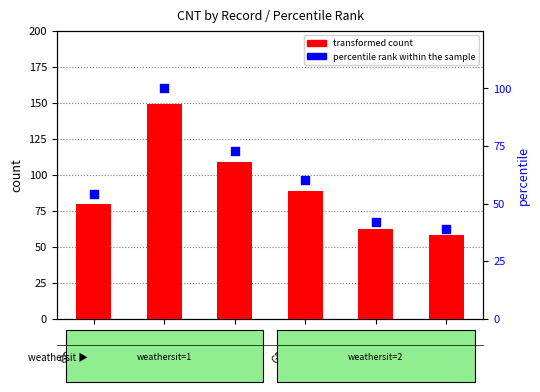

At which category is the sum across all series the highest?

GDS_612